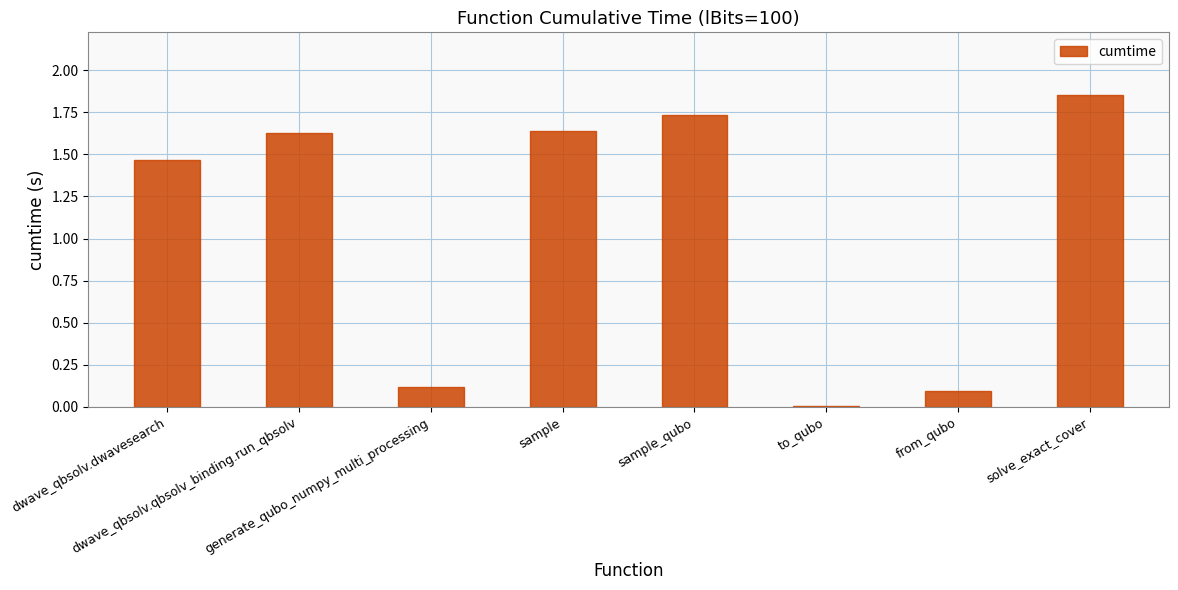

What is the difference between the maximum and minimum values?

1.8